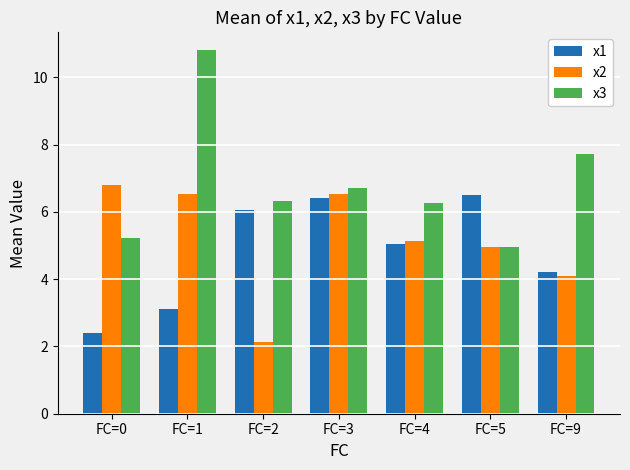

What is the difference between the maximum and minimum values in the x2 series?

4.7